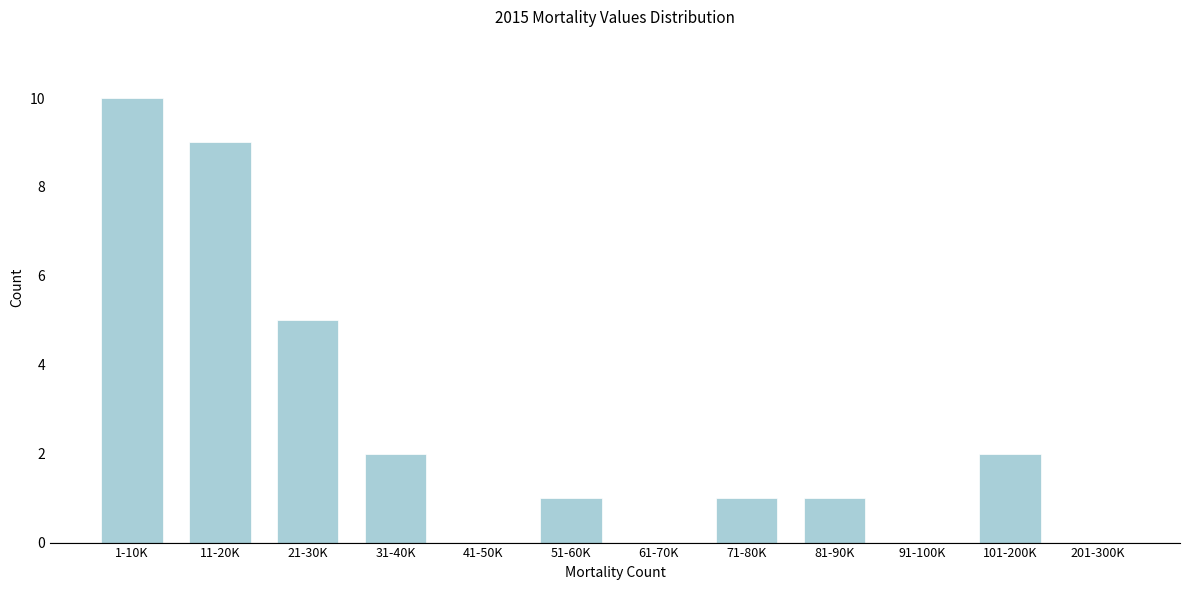

Reading right to left, transcribe all the data shown in this chart.

201-300K=0	101-200K=2	91-100K=0	81-90K=1	71-80K=1	61-70K=0	51-60K=1	41-50K=0	31-40K=2	21-30K=5	11-20K=9	1-10K=10